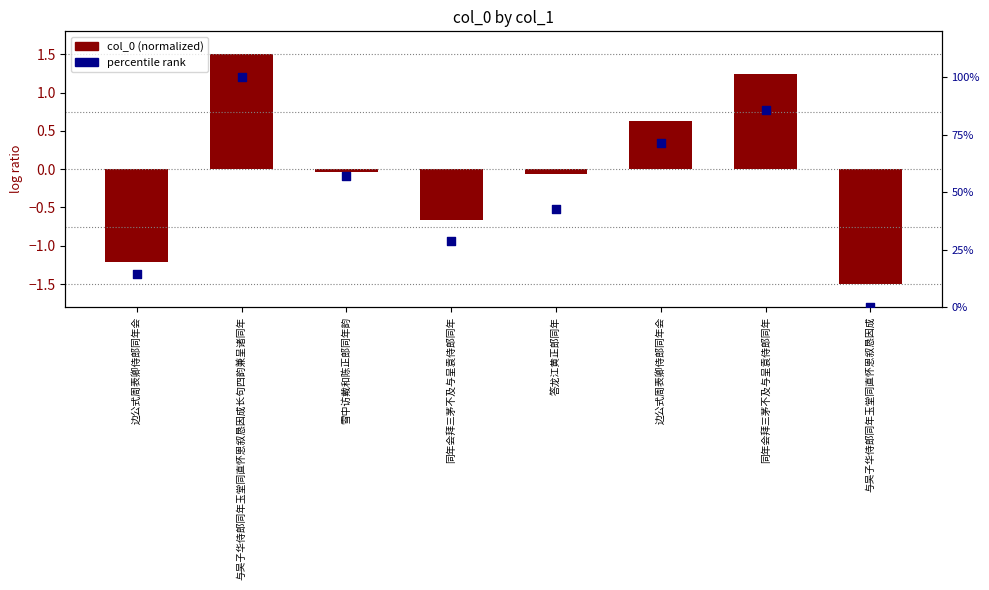

Which series contains the lowest Y value?

col_0 (normalized)